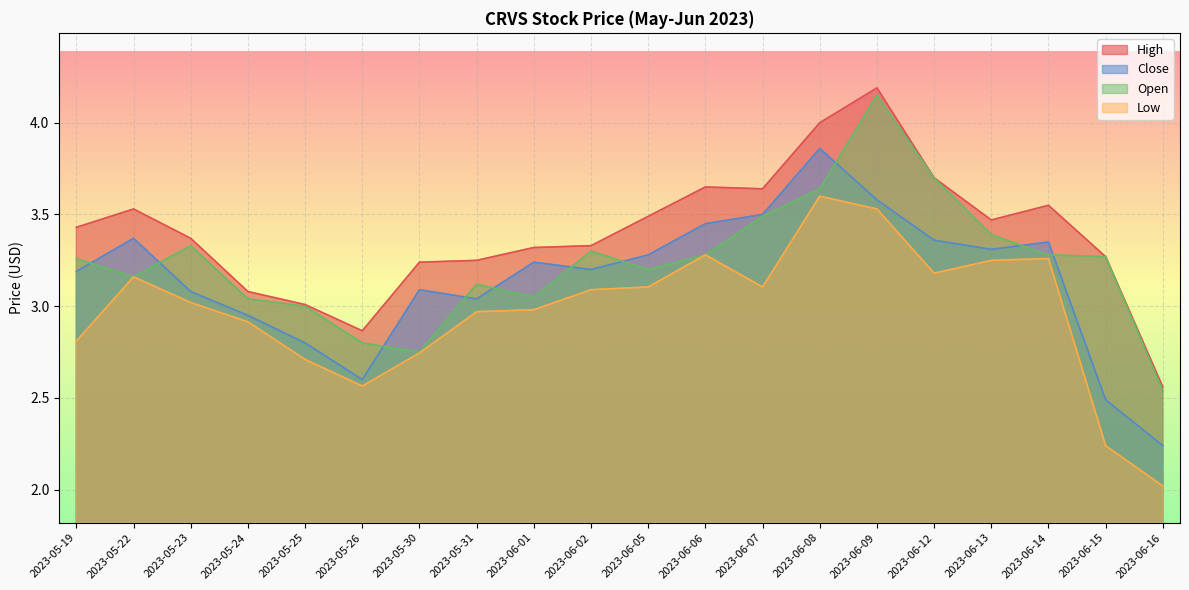

What is the value of the High point at the 4th from the left?

3.1